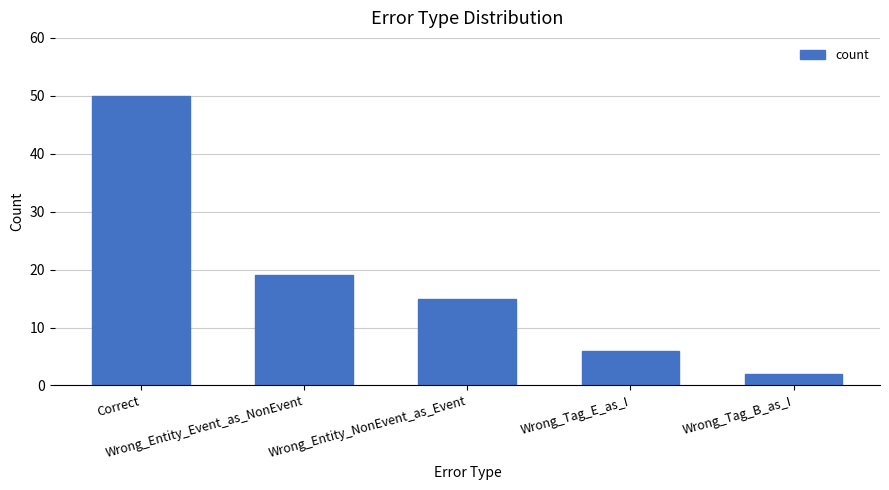

What is the difference between the values at Wrong_Entity_NonEvent_as_Event and Wrong_Tag_B_as_I?

13